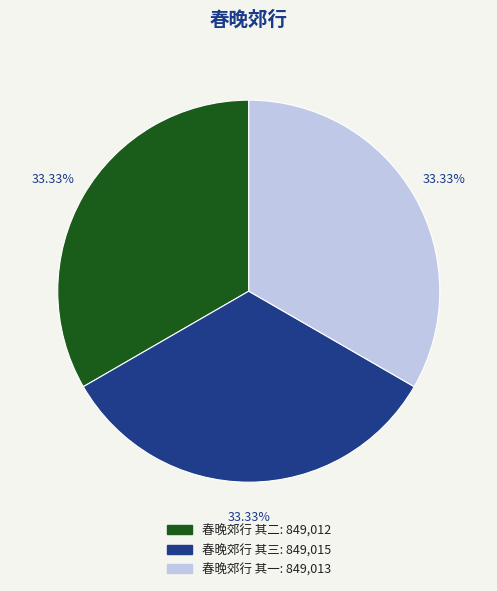

What percentage do 春晚郊行 其二 and 春晚郊行 其三 together represent?

66.7%